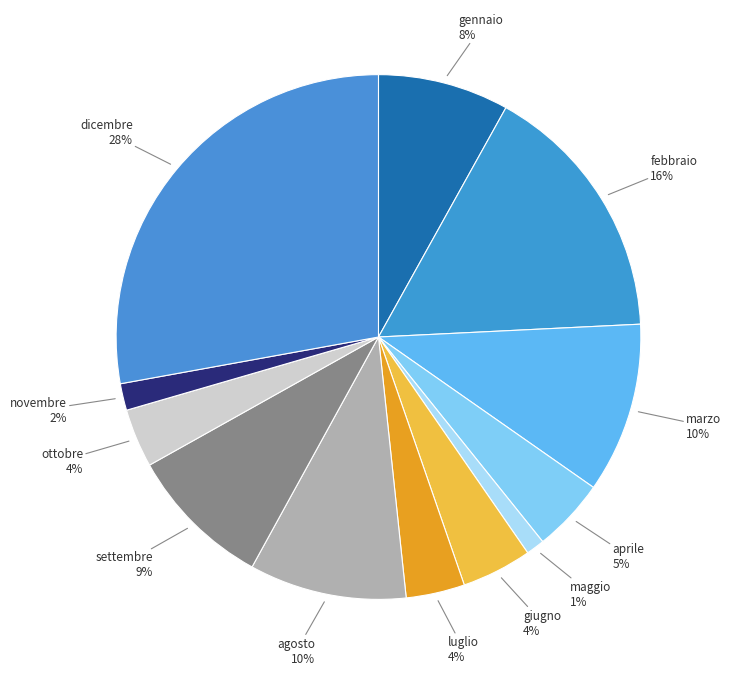

Which category has the biggest portion of the pie?

dicembre